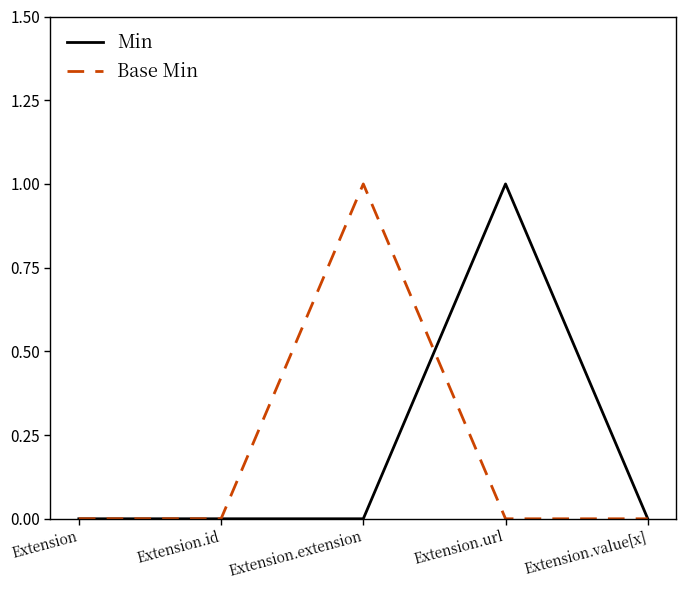

Is it true that Min equals 1 at Extension.url?

True